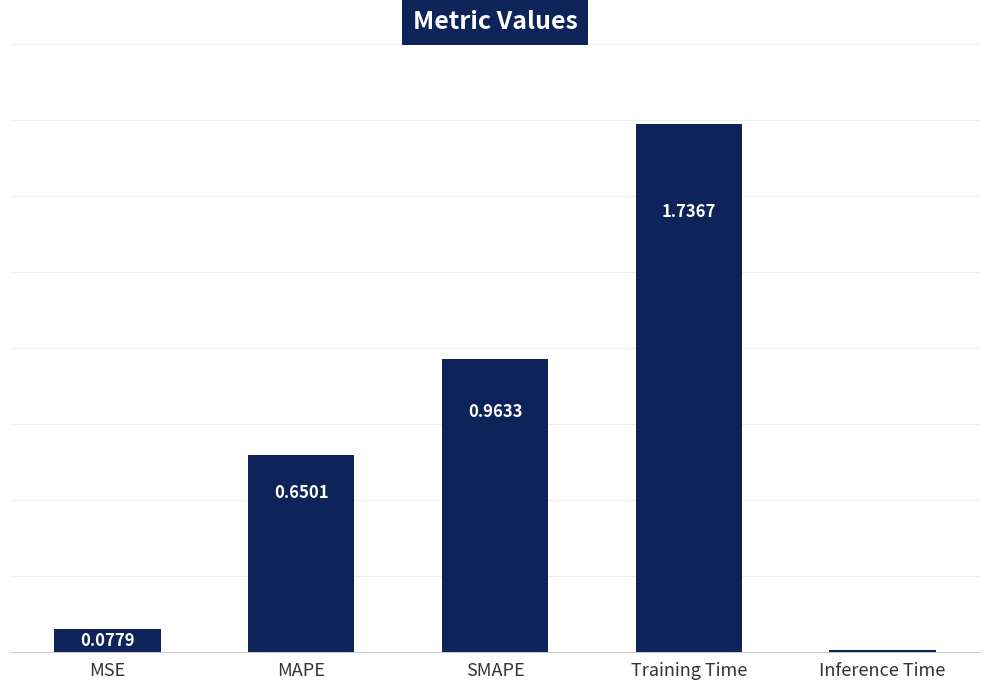

Does the chart contain any negative values?

No